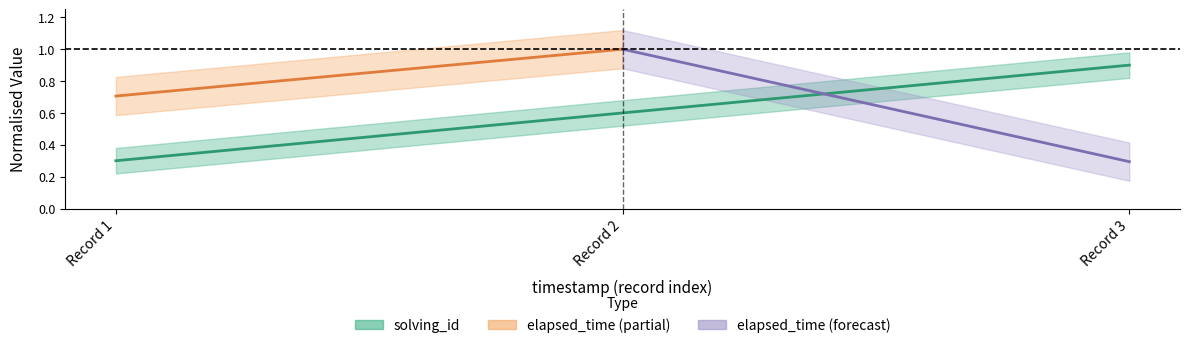

The chart shows a value of 0.9 at Record 3. True or false?

True